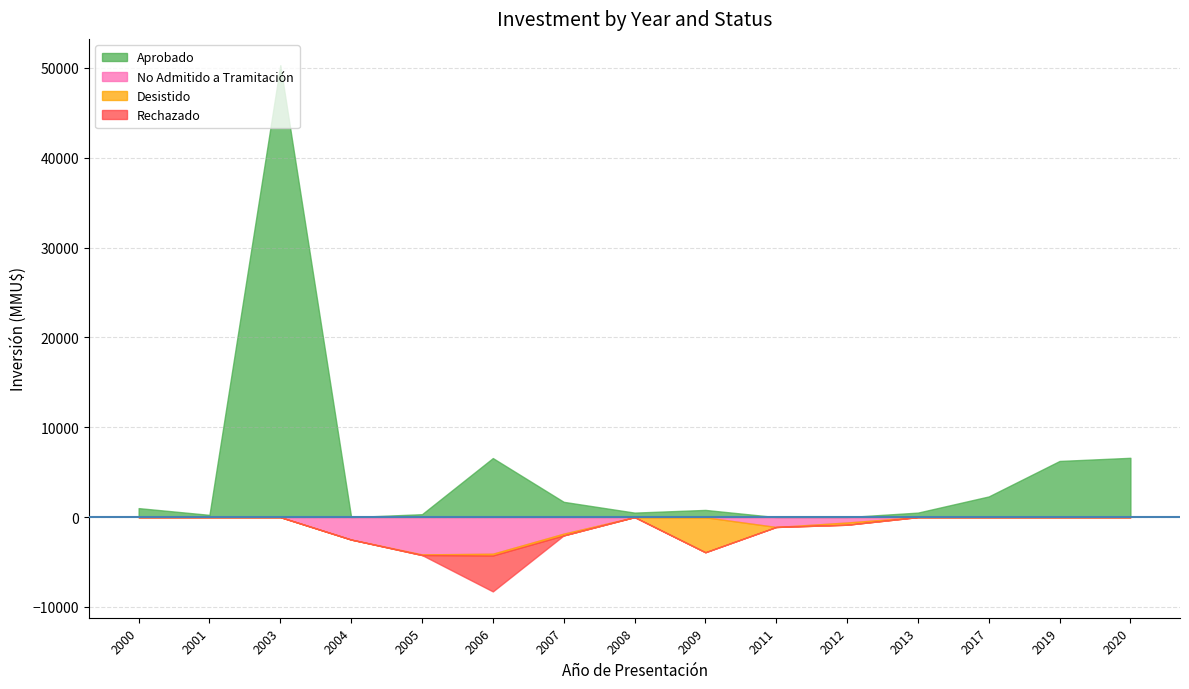

Reading right to left, list all the values displayed in this chart.

Aprobado: 2020=6600	2019=6250	2017=2300	2013=500	2012=0	2011=0	2009=800	2008=500	2007=1701	2006=6572	2005=322	2004=0	2003=50300	2001=250	2000=1000
No Admitido a Tramitación: 2020=0	2019=0	2017=0	2013=0	2012=600	2011=1100	2009=22	2008=0	2007=1840	2006=4072	2005=4152	2004=2500	2003=0	2001=0	2000=0
Desistido: 2020=0	2019=0	2017=0	2013=0	2012=250	2011=0	2009=3892	2008=0	2007=200	2006=200	2005=72	2004=0	2003=0	2001=0	2000=0
Rechazado: 2020=0	2019=0	2017=0	2013=0	2012=0	2011=0	2009=0	2008=0	2007=0	2006=4000	2005=0	2004=0	2003=0	2001=0	2000=0